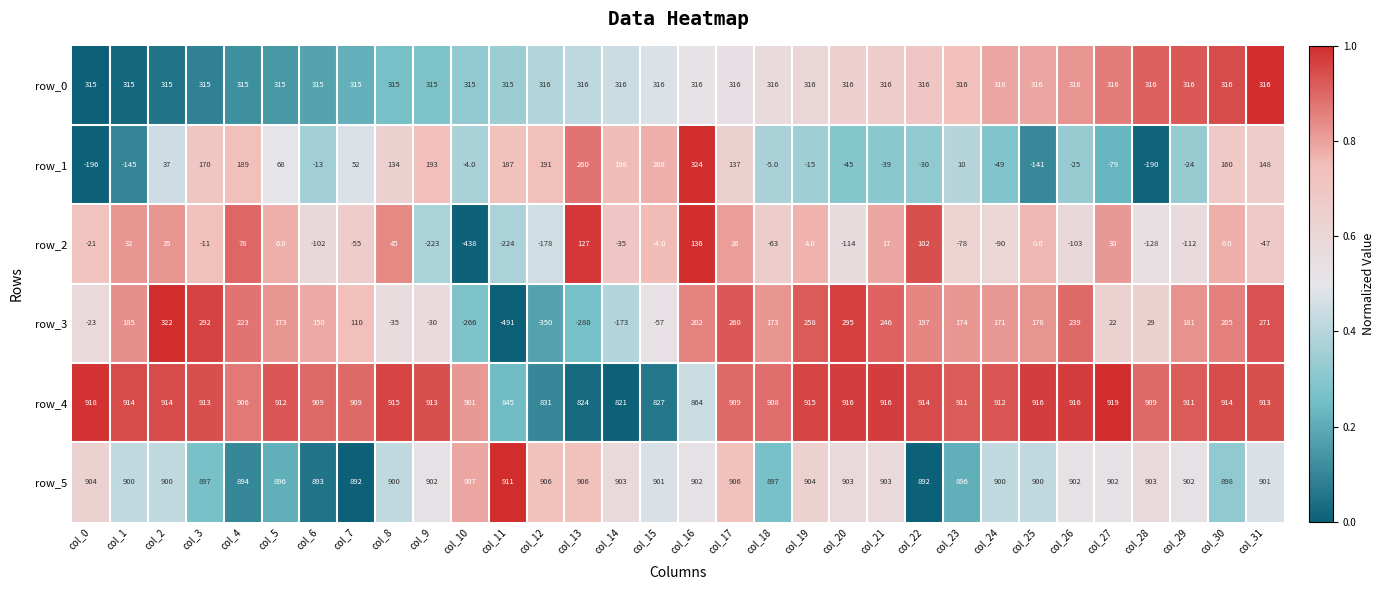

At how many categories does at least one series exceed 0?

32